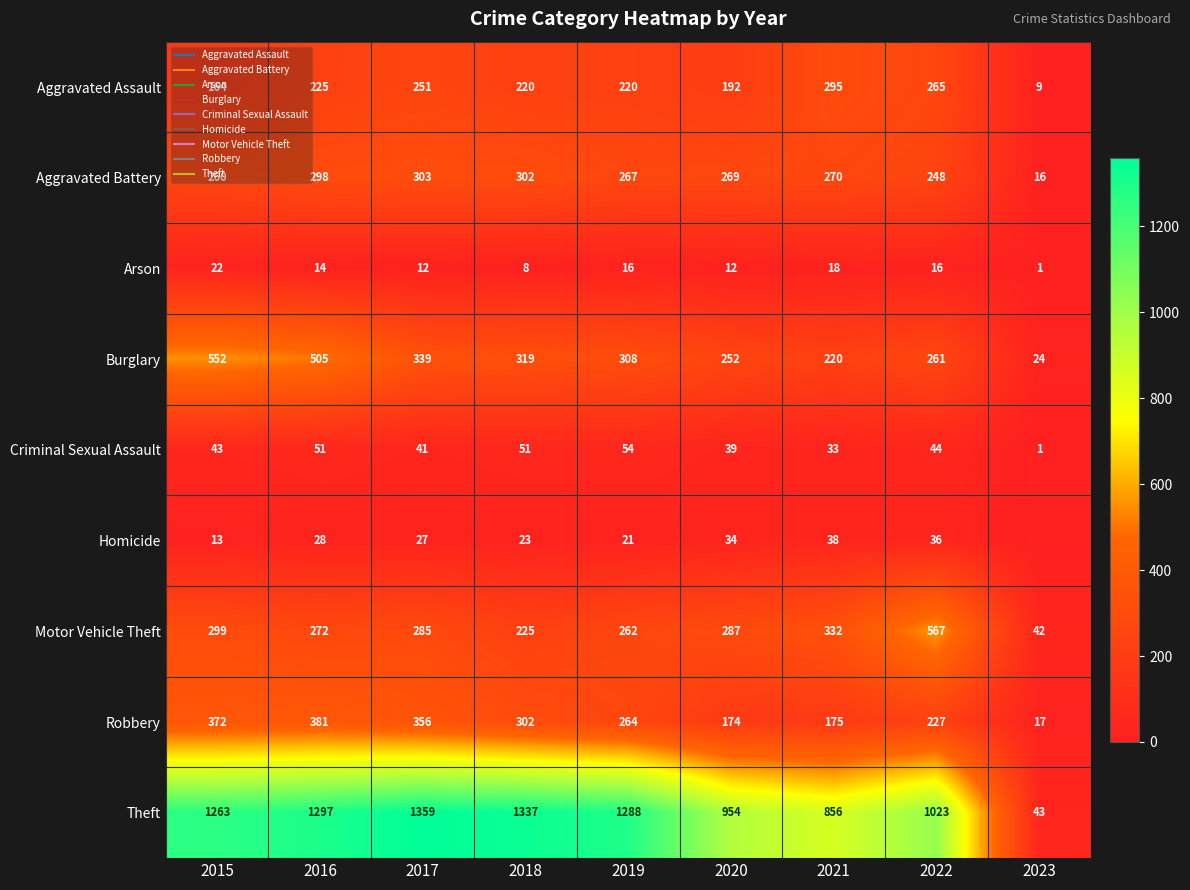

Where does the Robbery series first go above 264?

2015